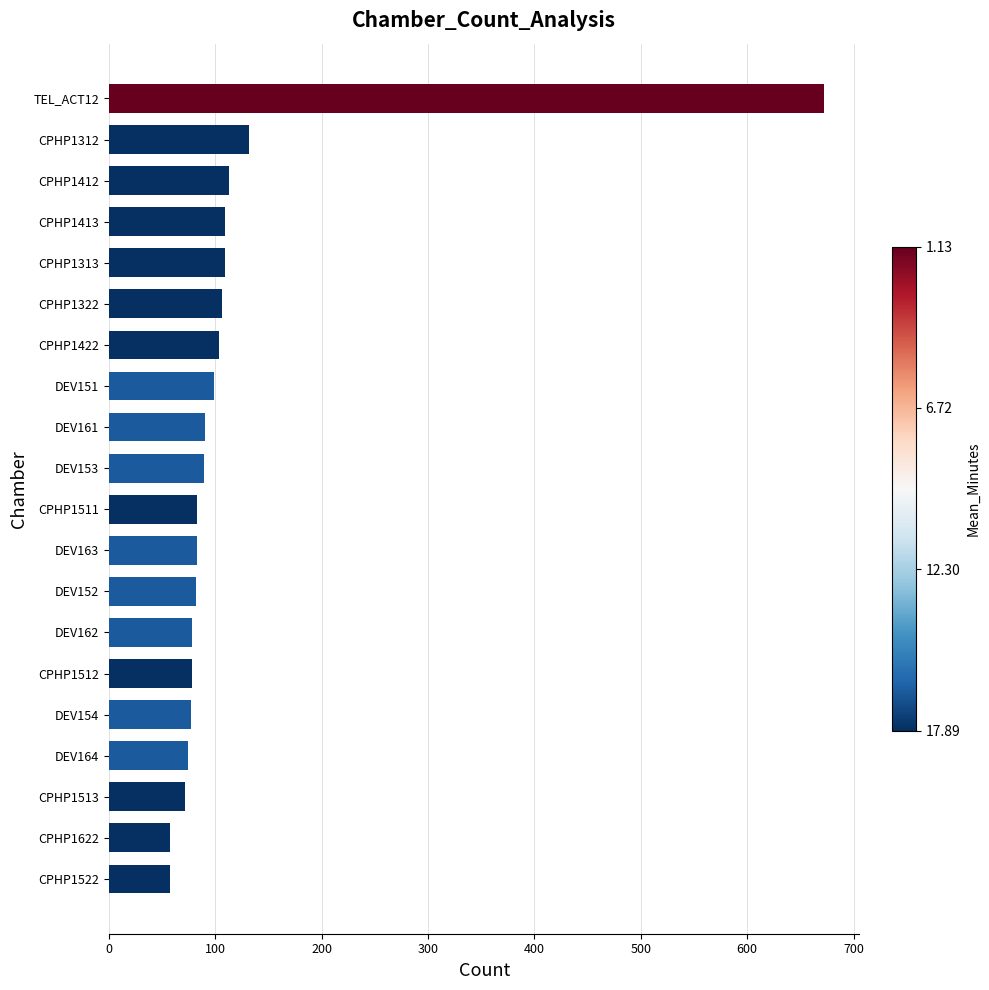

What is the difference between the values at DEV164 and CPHP1313?

35